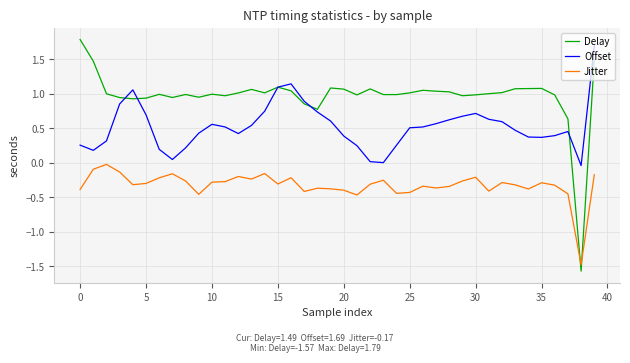

What is the lowest value of the Jitter series?

-1.5